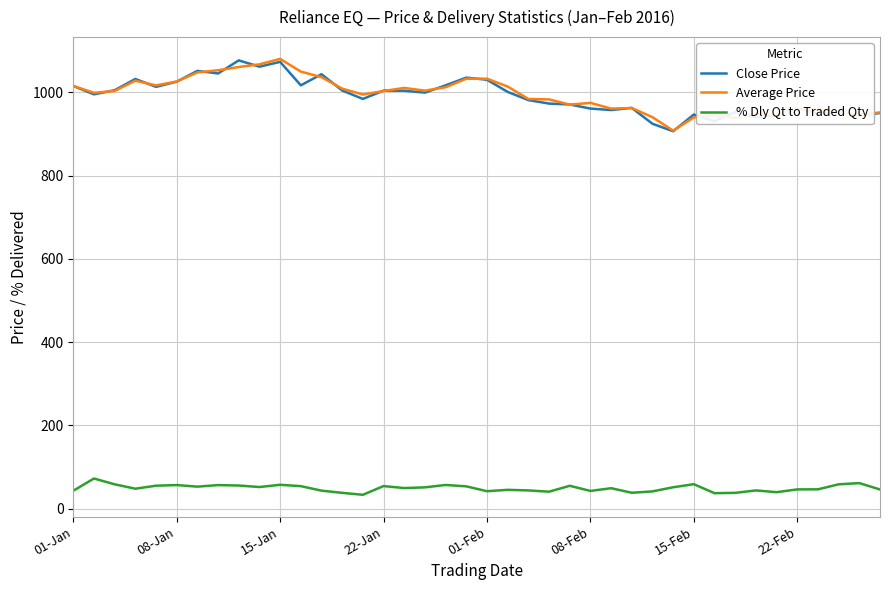

What is the maximum value for % Dly Qt to Traded Qty?

72.1